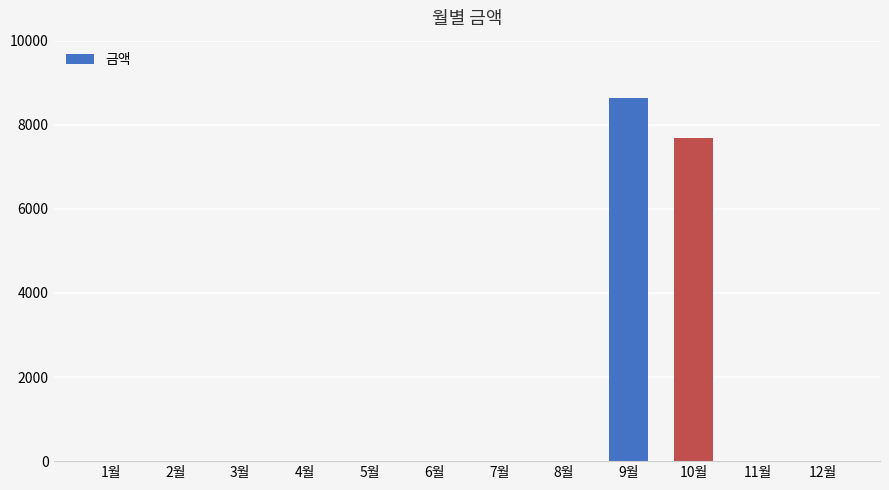

Is it true that the value at 10월 is 7680?

True